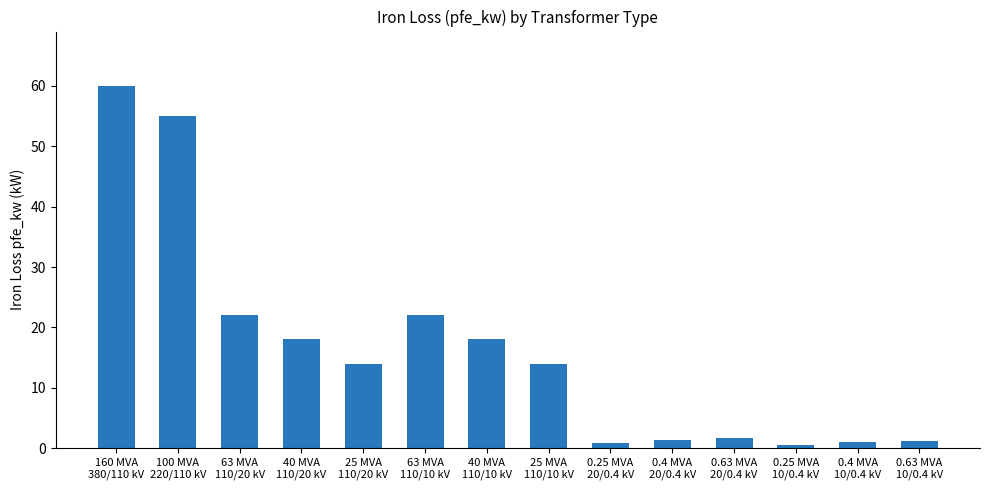

What is the difference between the maximum and second lowest values?

59.2